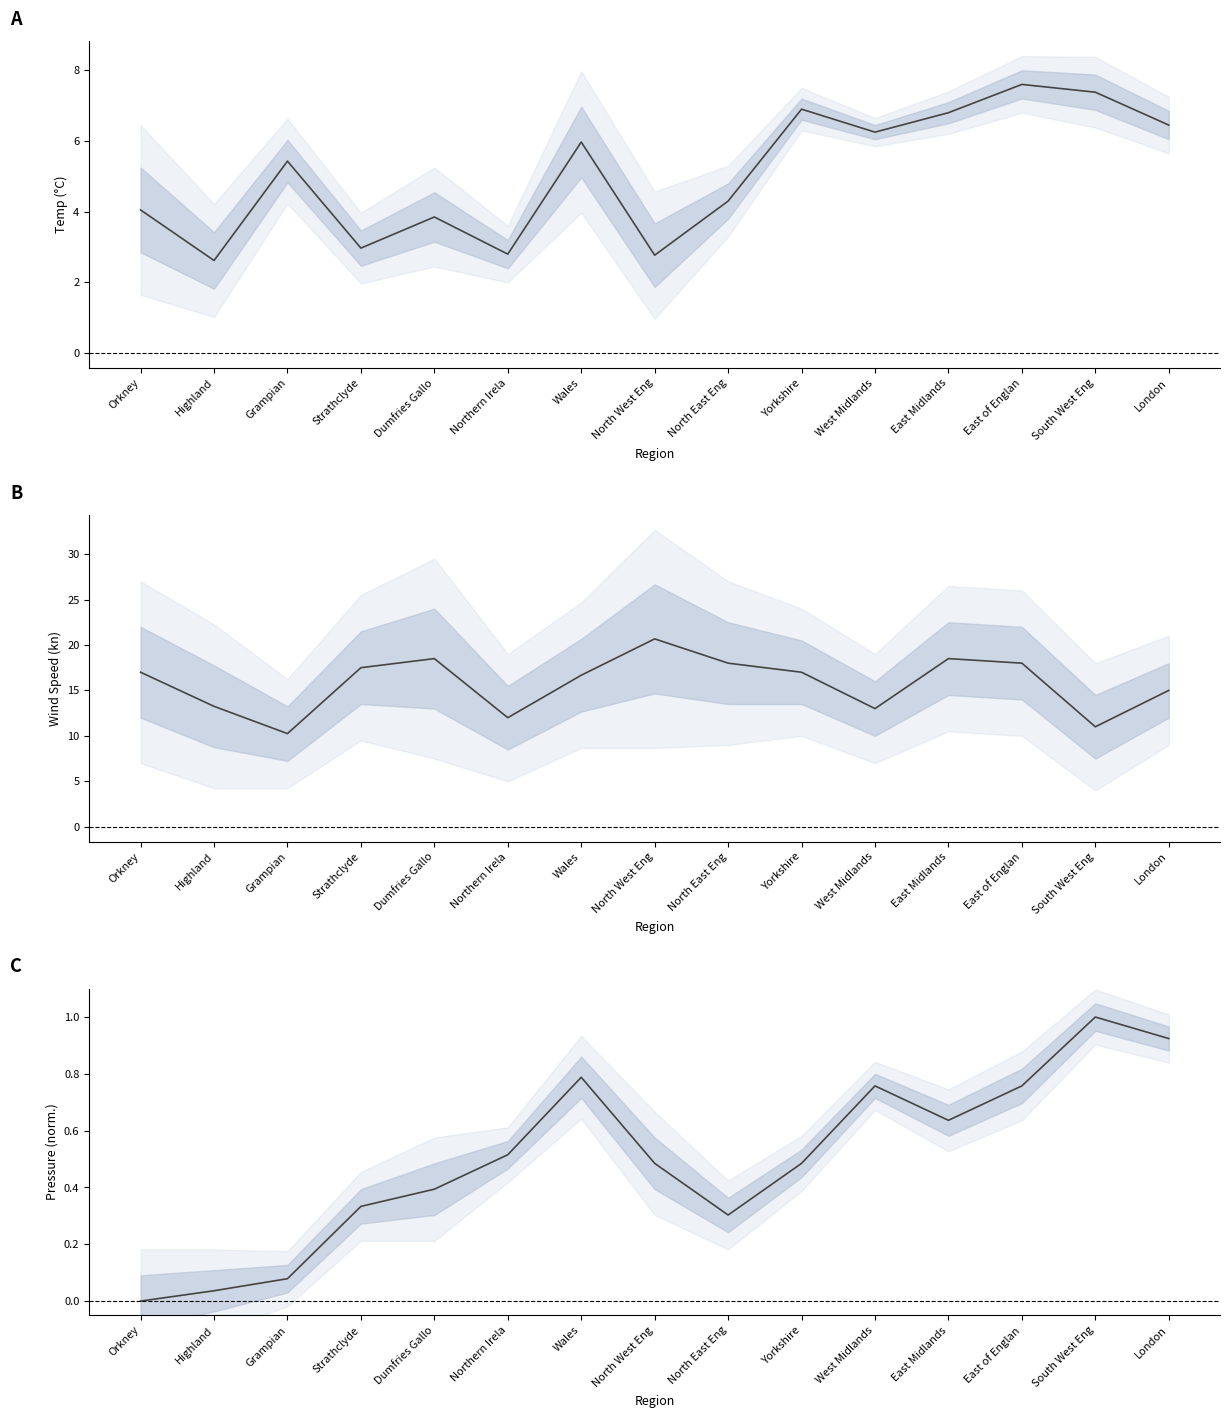

What is the sum of all Pressure (normalised) values?

7.5